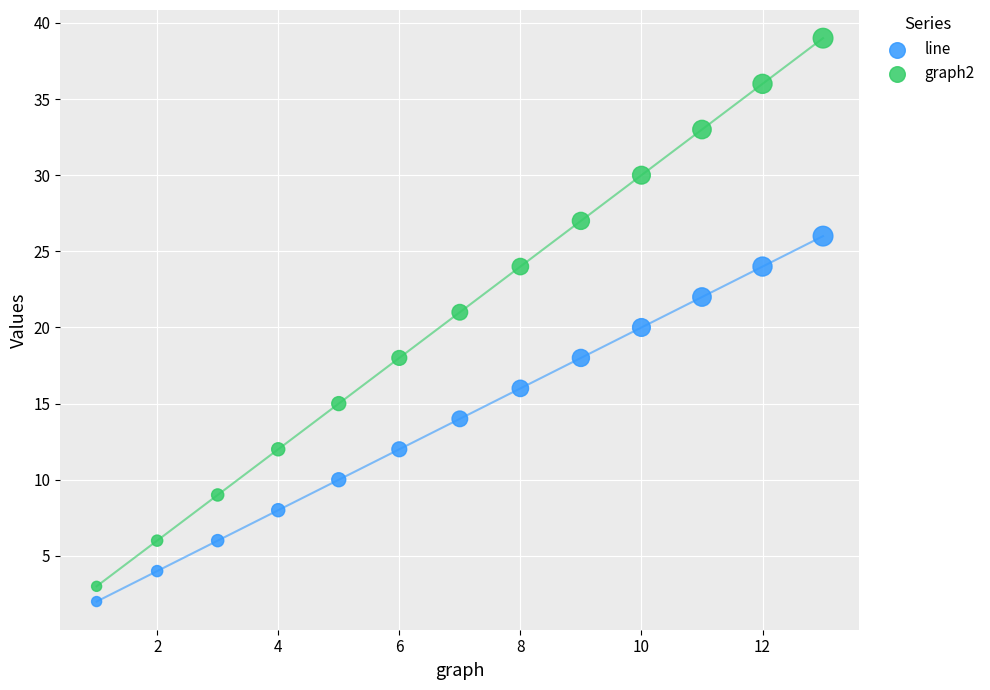

Which series reaches the maximum Y coordinate?

graph2